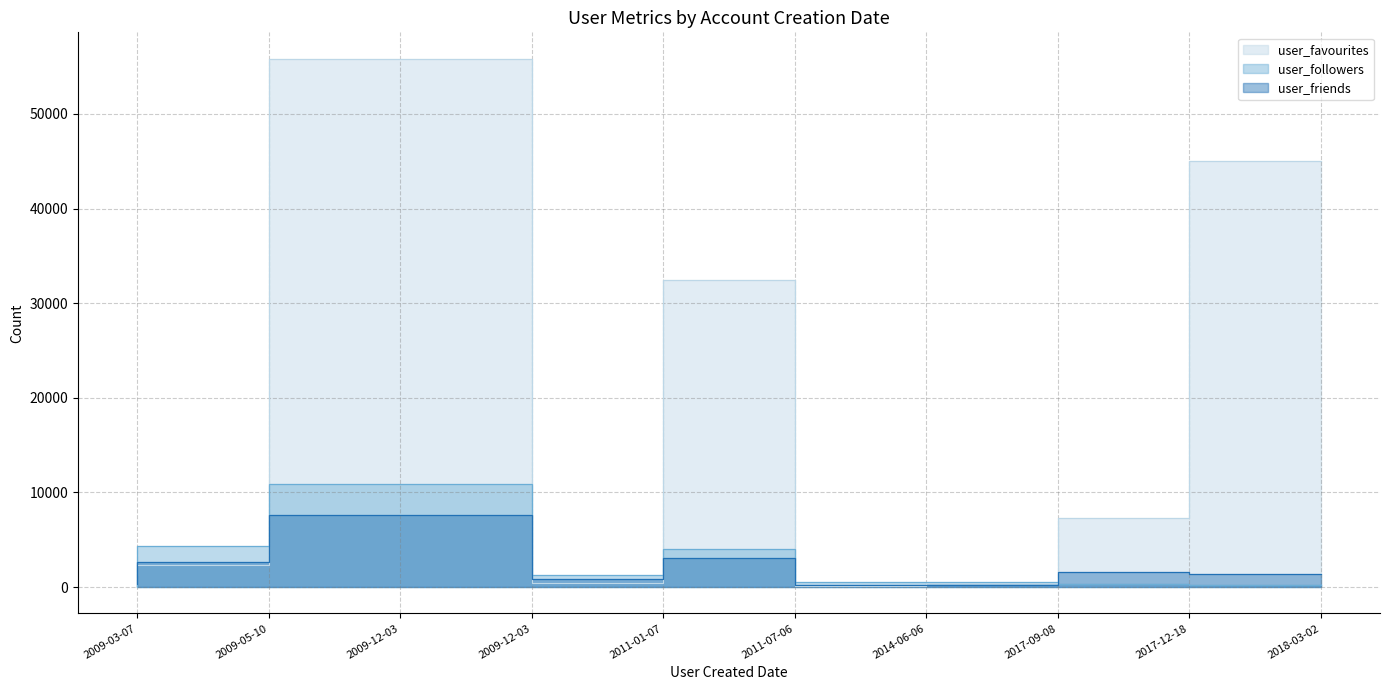

How many intersections are there between user_followers and user_favourites?

6